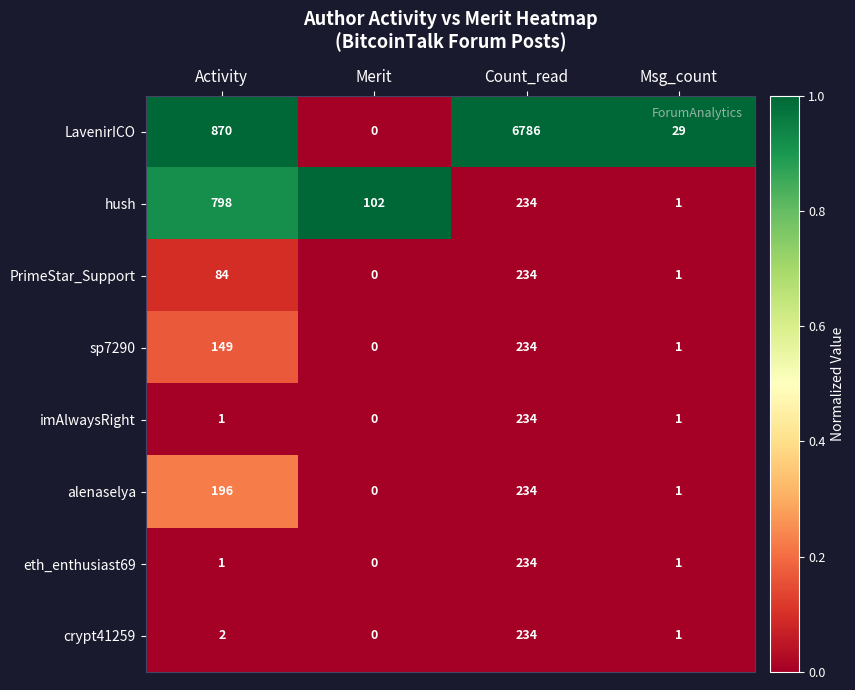

Count the number of categories in the chart.

4